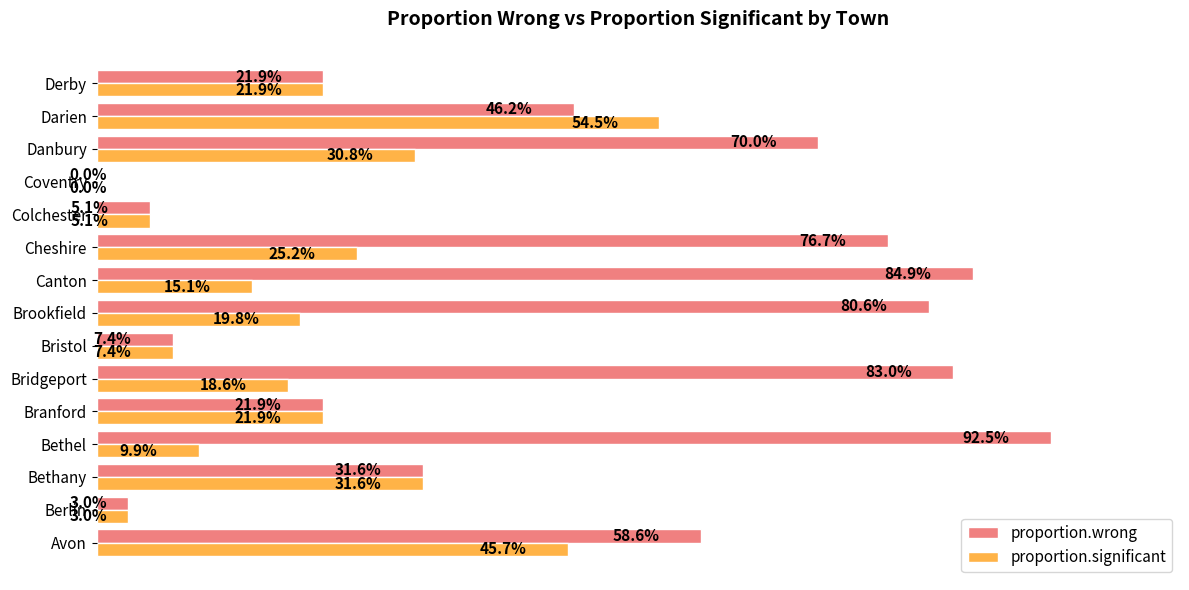

What are all the series names shown in the legend?

proportion.wrong, proportion.significant